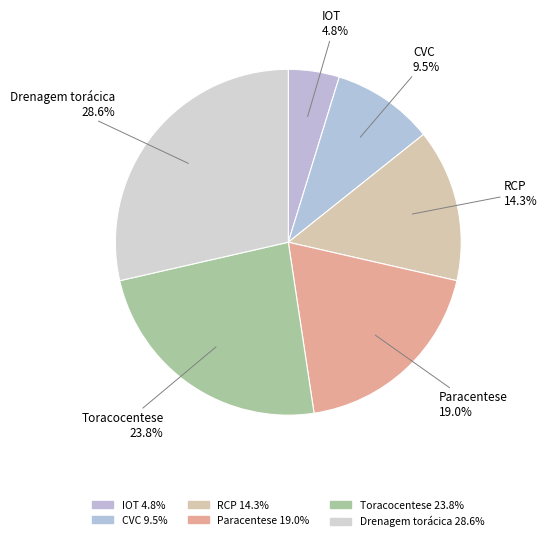

What is the change in value from RCP to Drenagem torácica?

+3